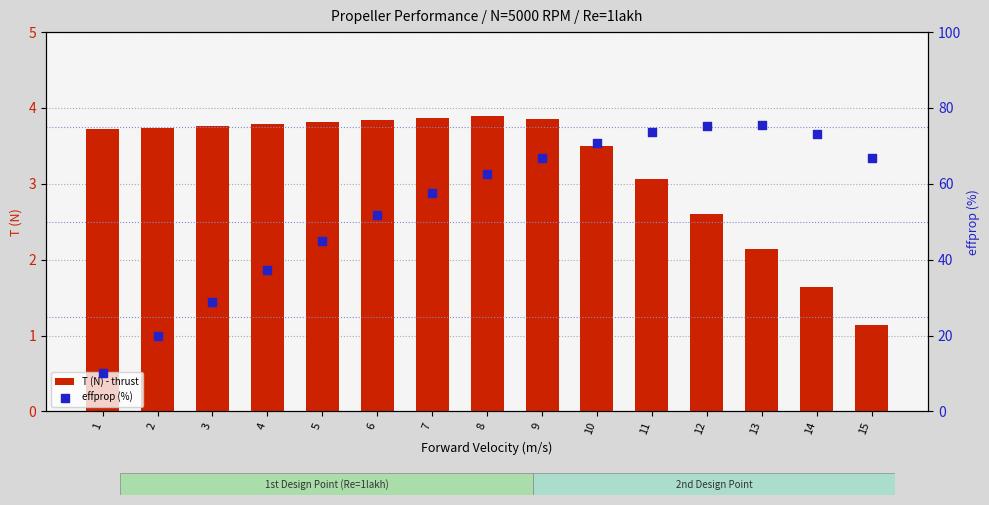

Which series contains the highest Y value?

effprop (%)